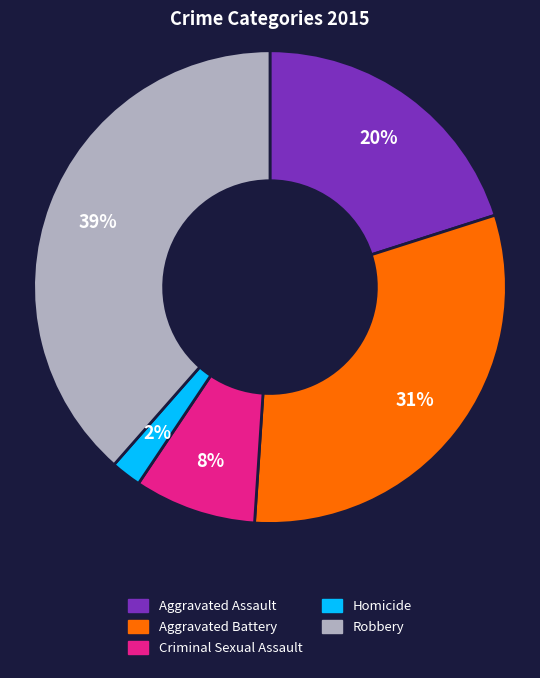

What percentage is the Robbery slice, to the nearest percent?

39%